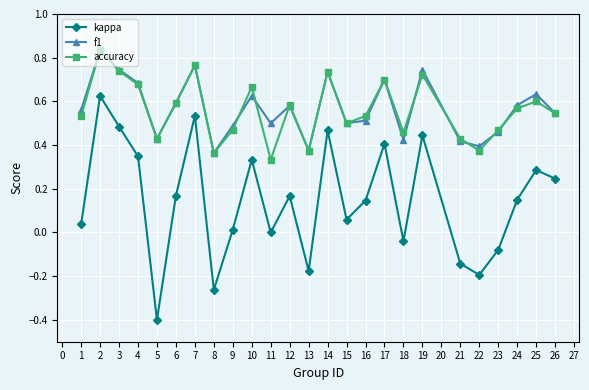

Is the value of kappa at 9 greater than the value of accuracy at 14?

No